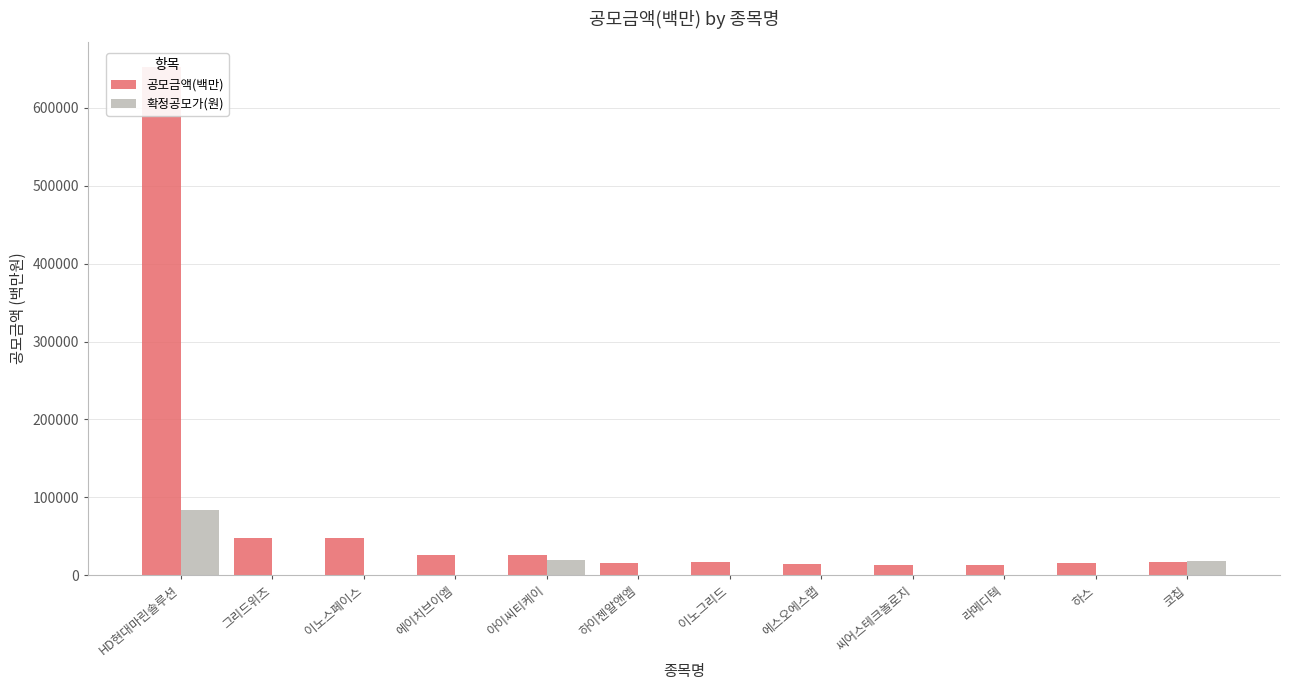

True or false: 공모금액(백만) has a value of 27047 at 하이젠알앤엠.

False